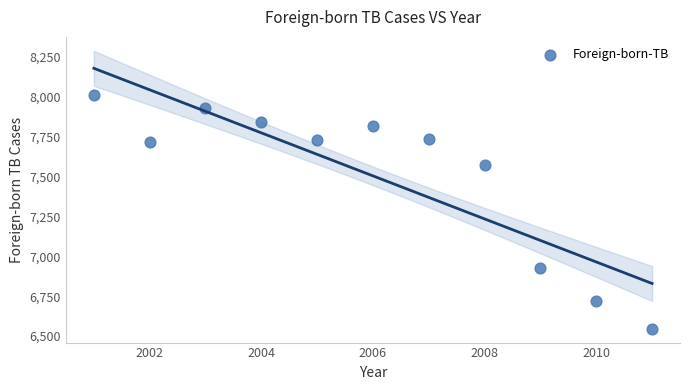

What is the average X value?

2006